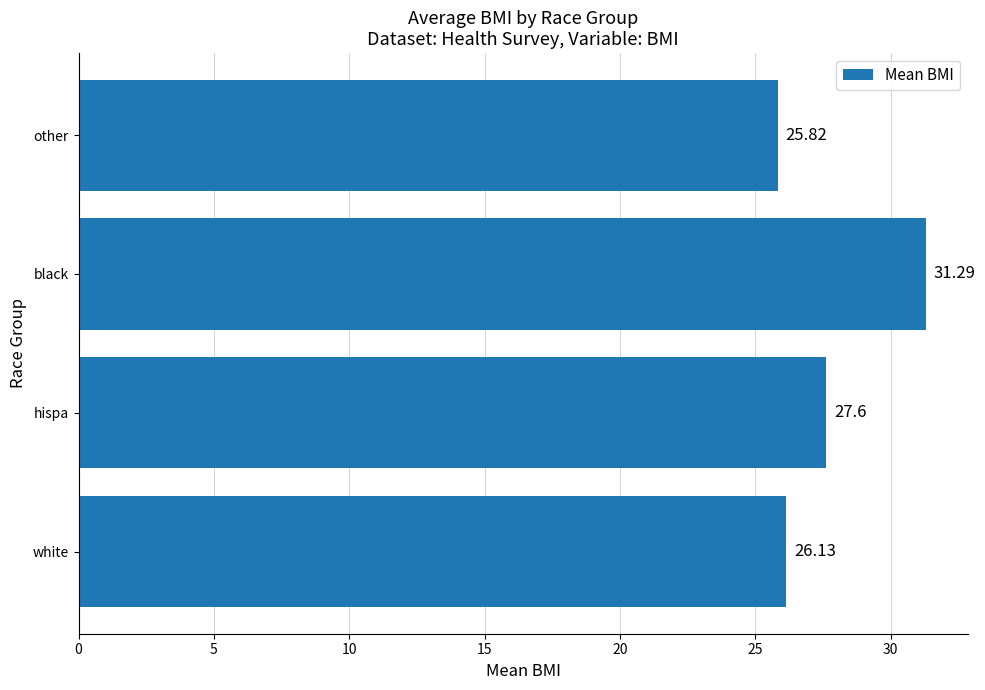

At which category does the chart reach its minimum across all series?

other